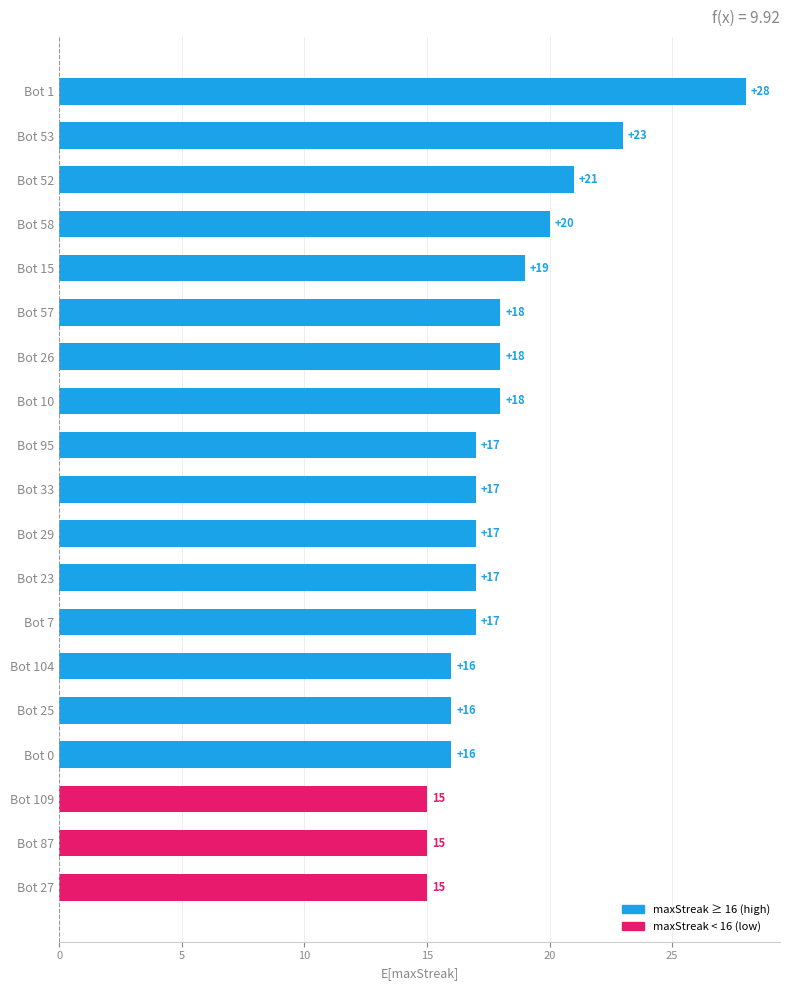

What value does the data have at Bot 87, to the nearest 5?

15